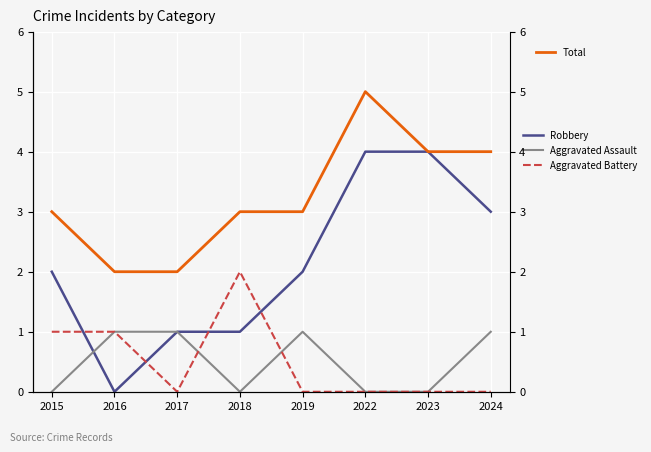

Is the value of Robbery at 2015 greater than the value of Aggravated Assault at 2024?

Yes